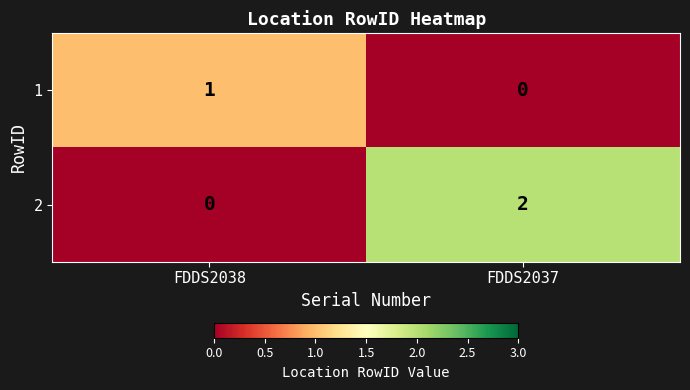

Which series has the widest spread of values?

2